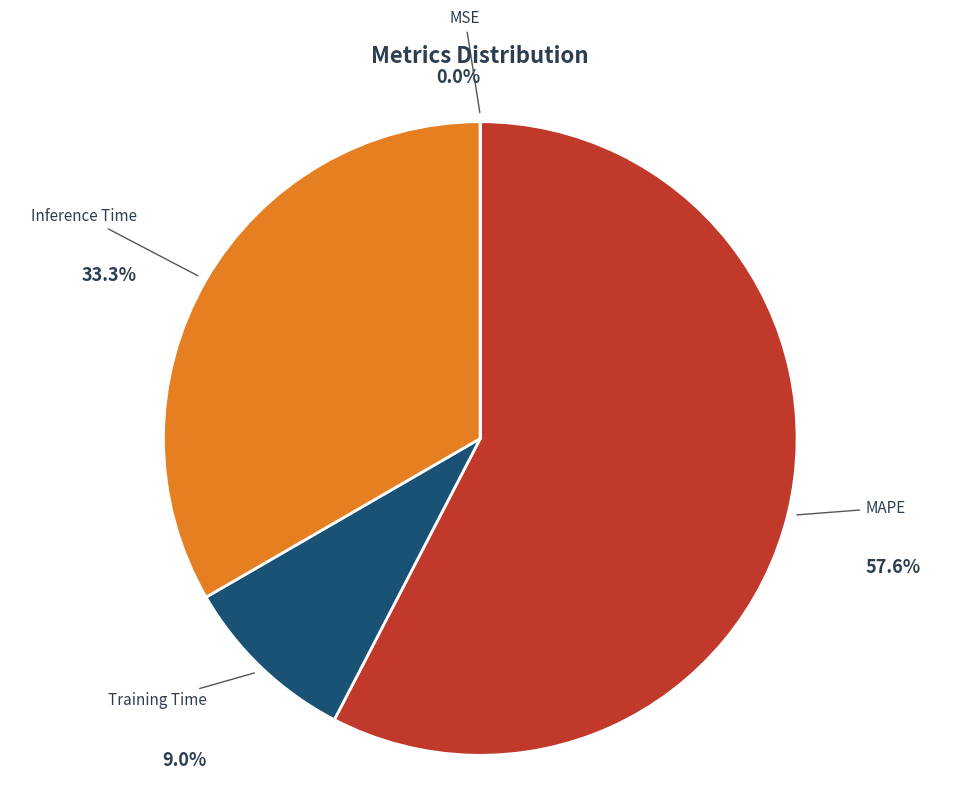

Is there any slice that represents more than half of the pie?

Yes